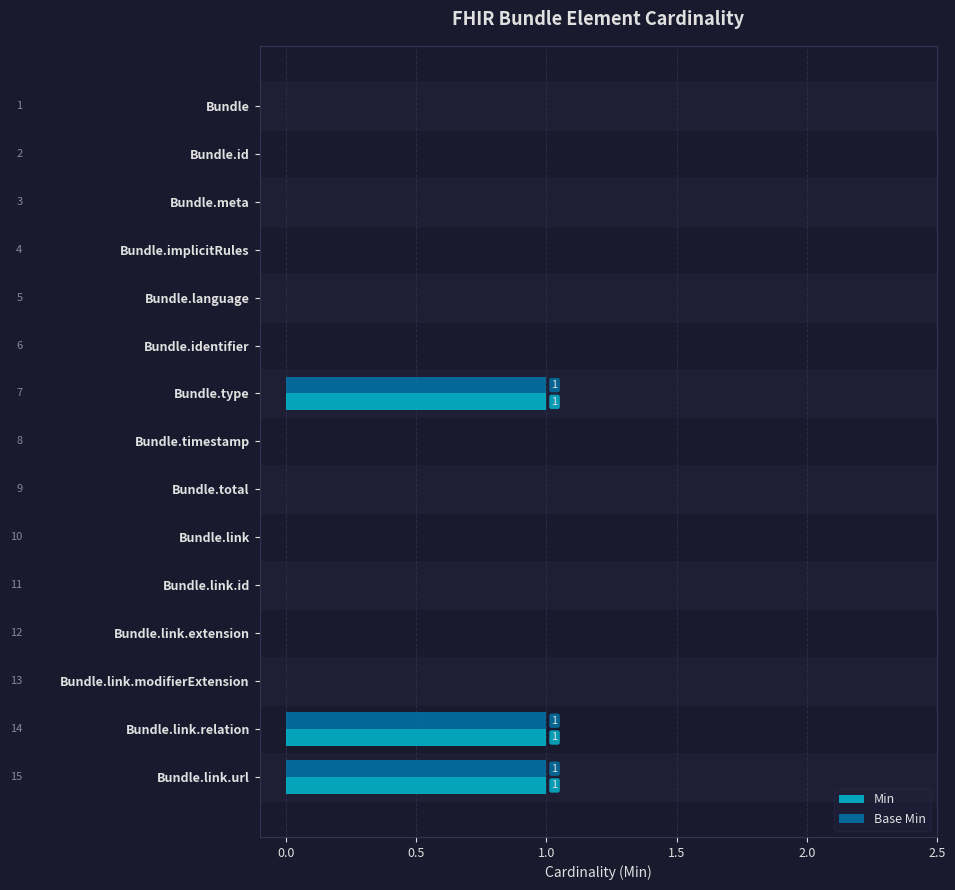

True or false: Base Min has a value of 0 at Bundle.link.

True